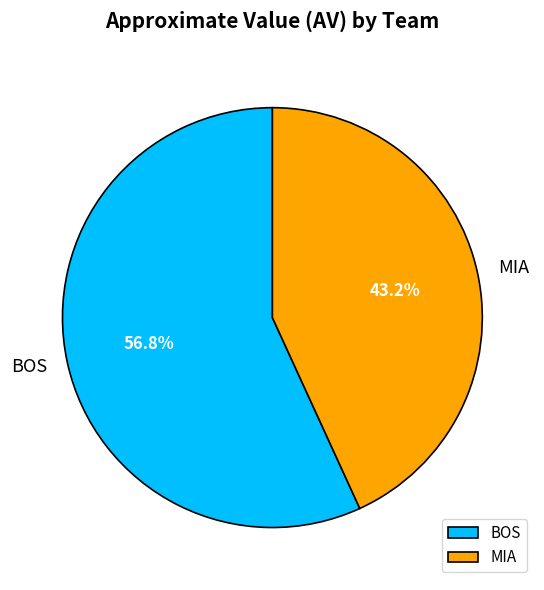

How many segments does this pie chart have?

2